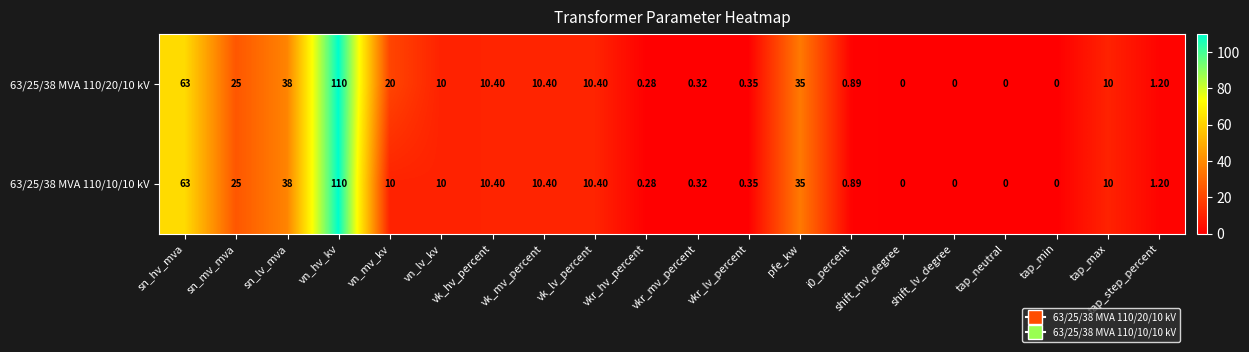

How many distinct data groups are displayed?

2